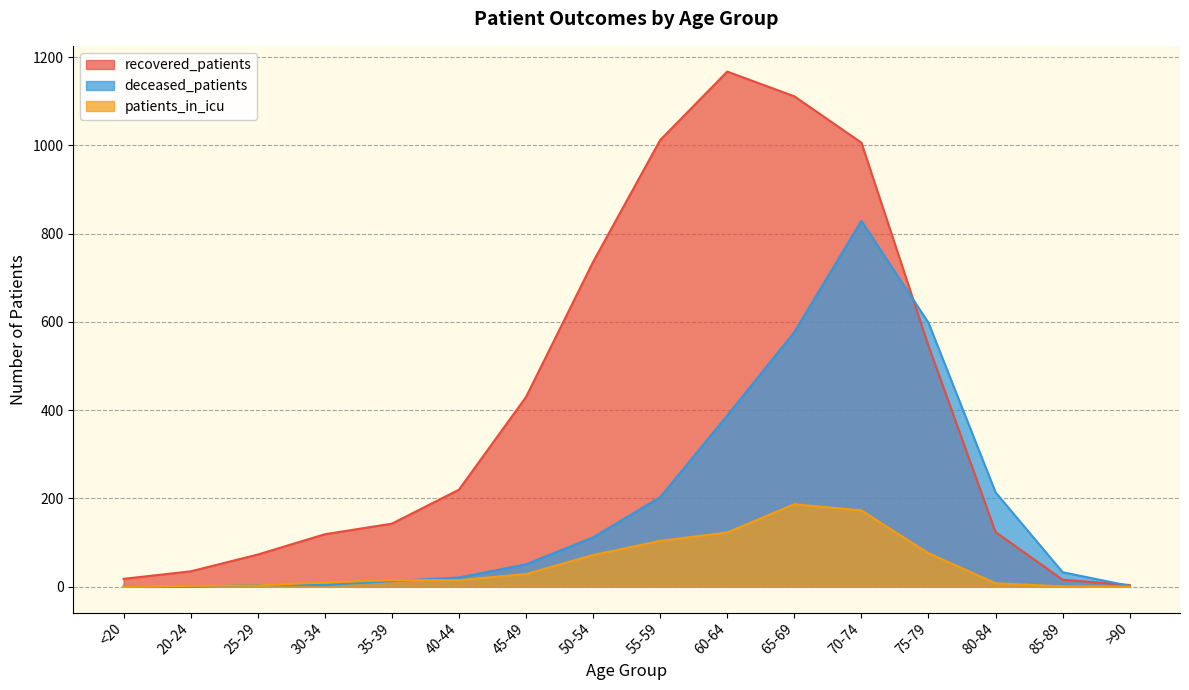

What position from the left is 65-69?

11